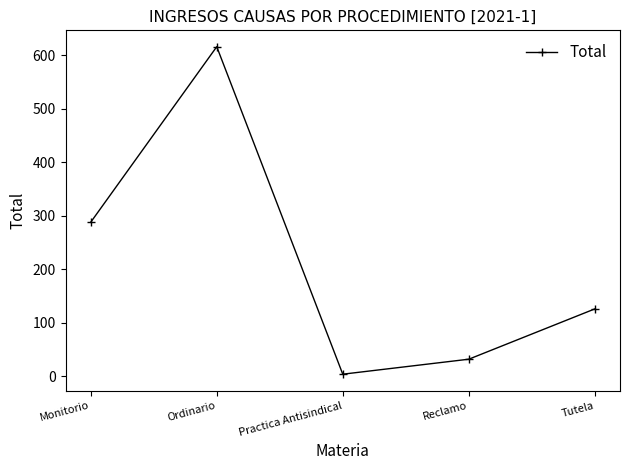

List the labels in order of value, smallest first.

Practica Antisindical, Reclamo, Tutela, Monitorio, Ordinario